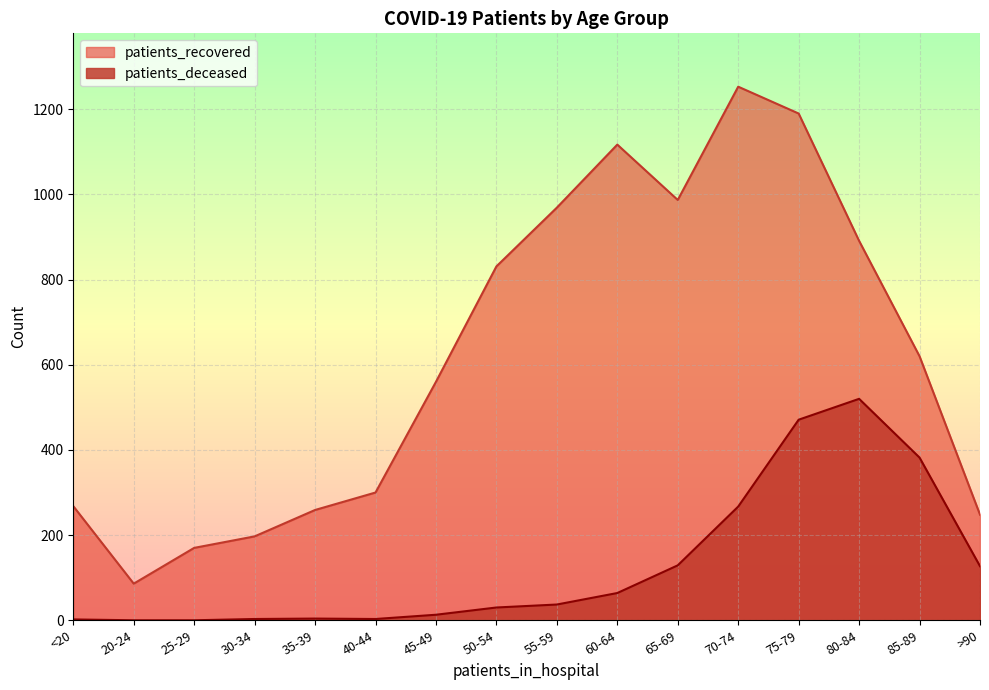

Reading left to right, extract all data points from this chart.

patients_recovered: <20=268	20-24=86	25-29=170	30-34=197	35-39=259	40-44=300	45-49=560	50-54=831	55-59=969	60-64=1117	65-69=987	70-74=1253	75-79=1190	80-84=891	85-89=620	>90=248
patients_deceased: <20=2	20-24=0	25-29=0	30-34=3	35-39=4	40-44=3	45-49=13	50-54=30	55-59=37	60-64=64	65-69=129	70-74=267	75-79=471	80-84=520	85-89=382	>90=127